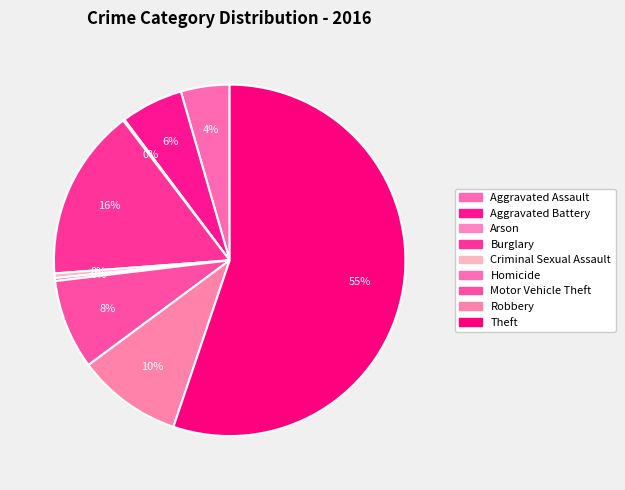

Is there a majority slice in this chart?

Yes